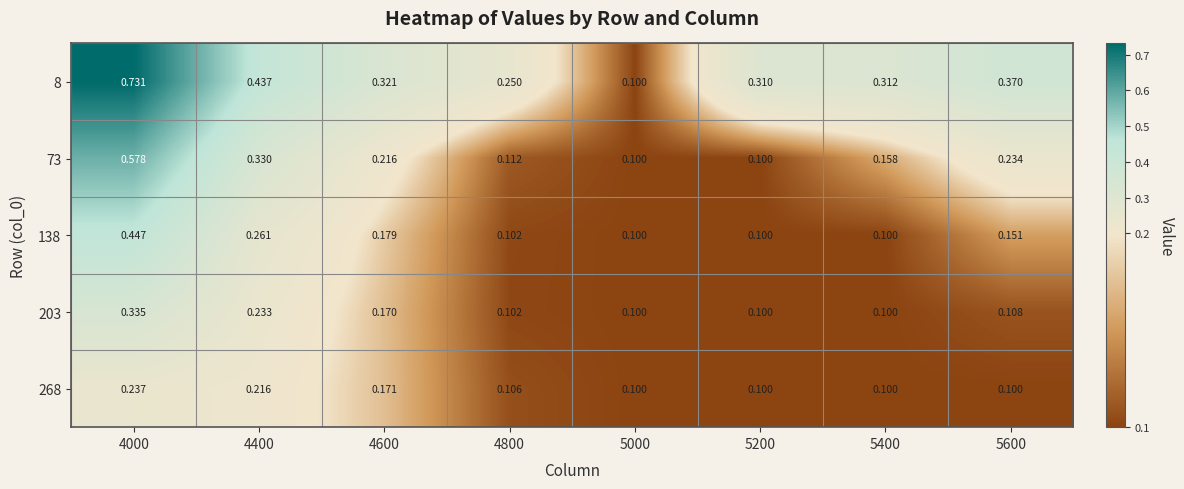

Which series has the largest total across all categories?

8